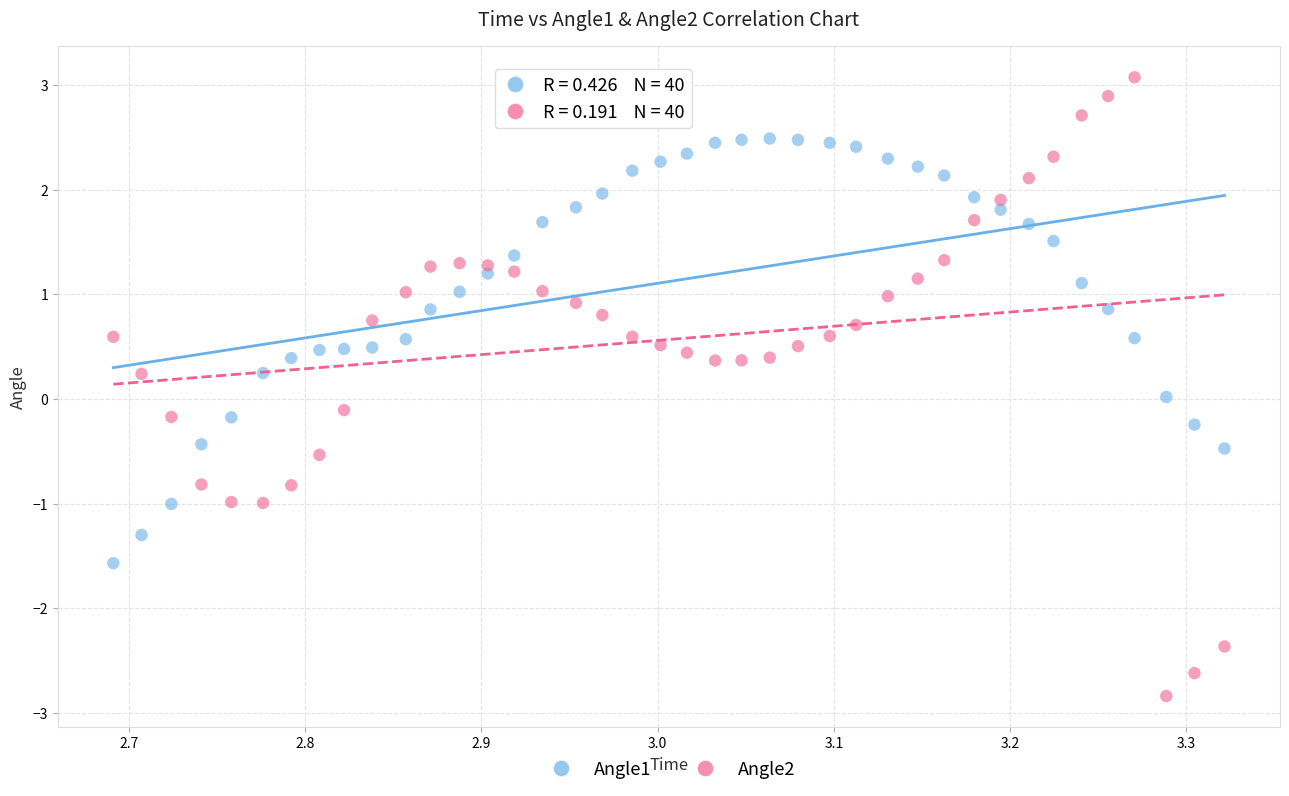

Which series has the widest spread of Y values?

Angle2